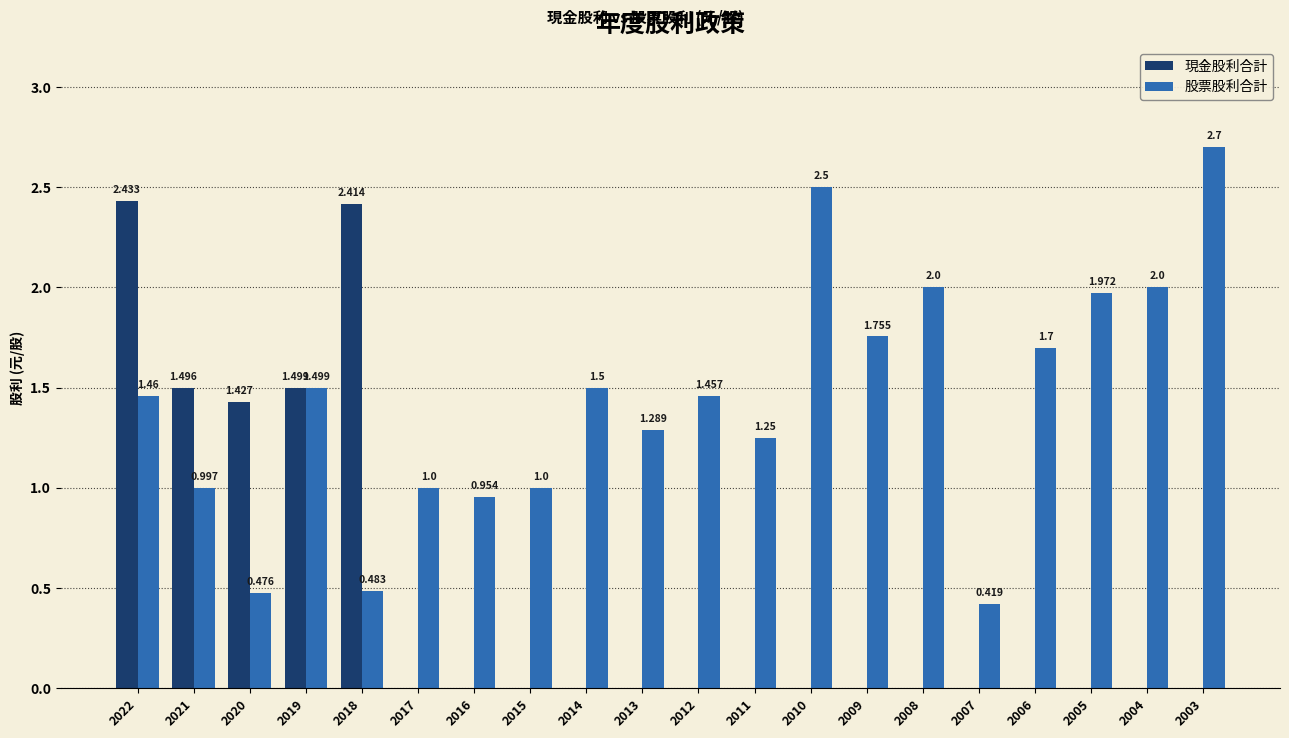

What is the difference between the 股票股利合計 values at 2013 and 2008?

0.7